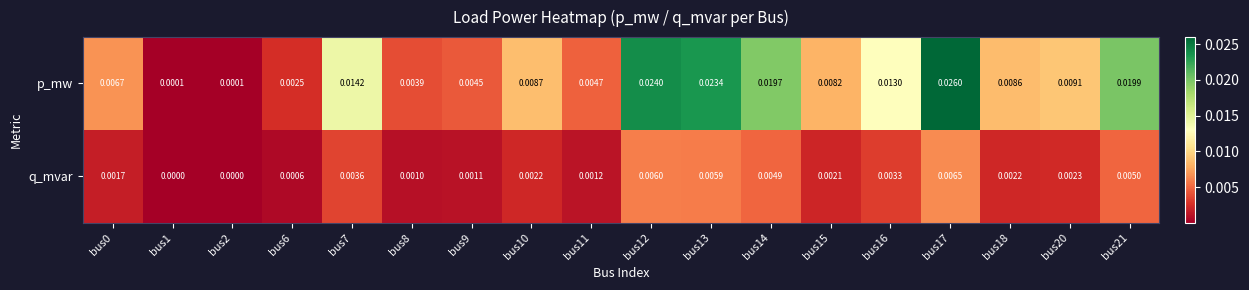

At bus8, list the series in order from smallest to largest.

q_mvar, p_mw